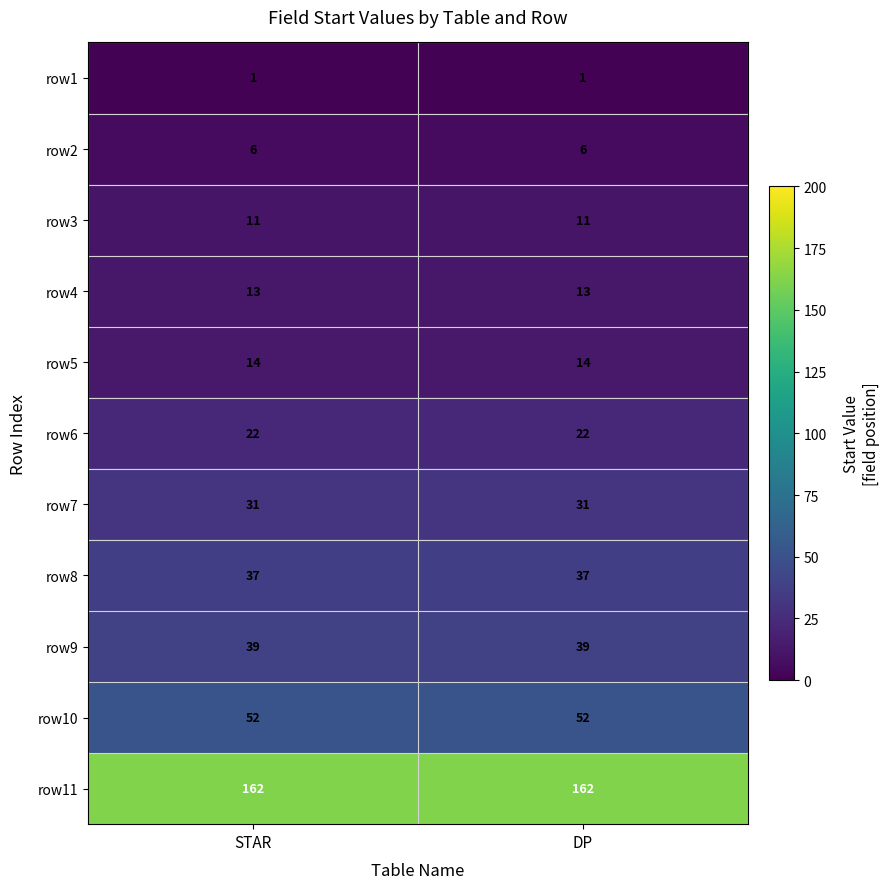

What is the greatest value displayed?

162